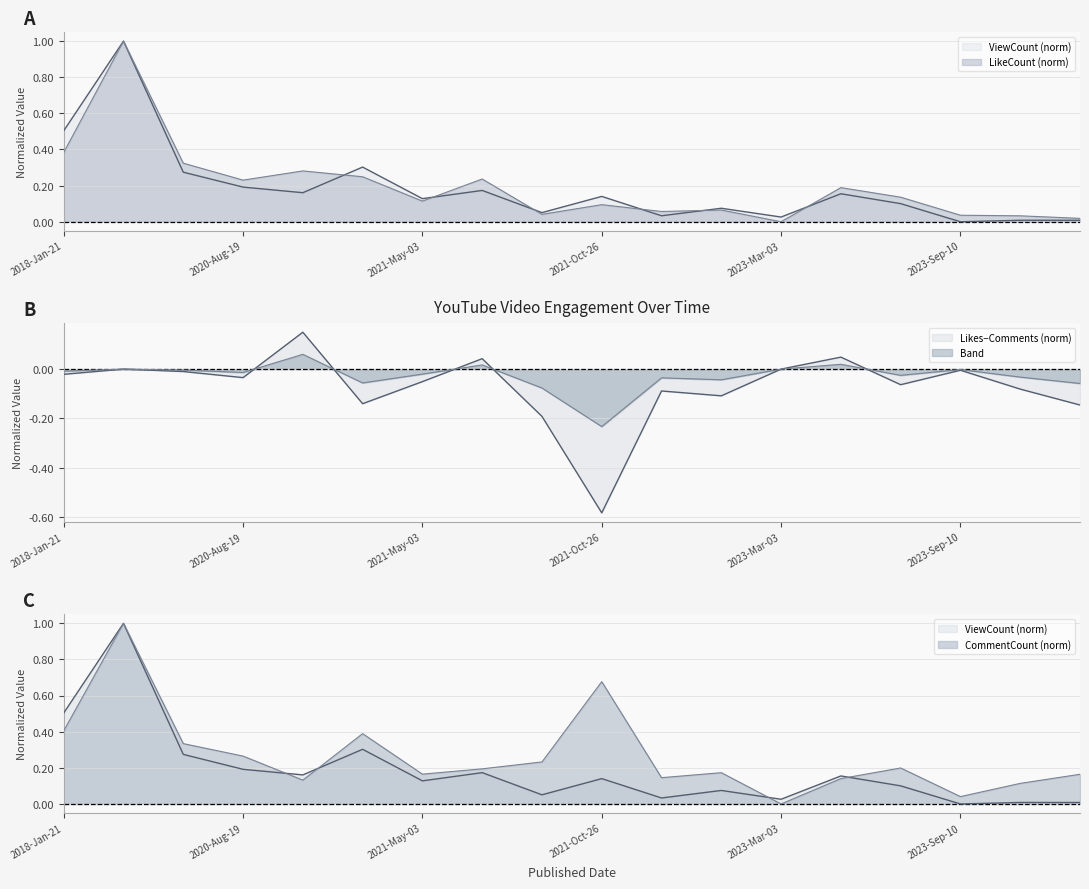

List the series in order of their peak value, lowest first.

ViewCount, LikeCount, CommentCount